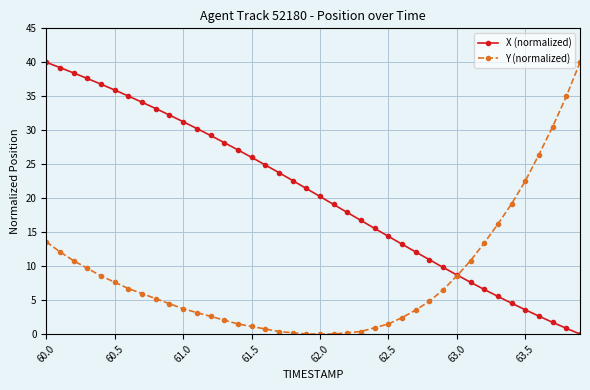

What is the value of the Y (normalized) point at the 11th from the left?

3.7